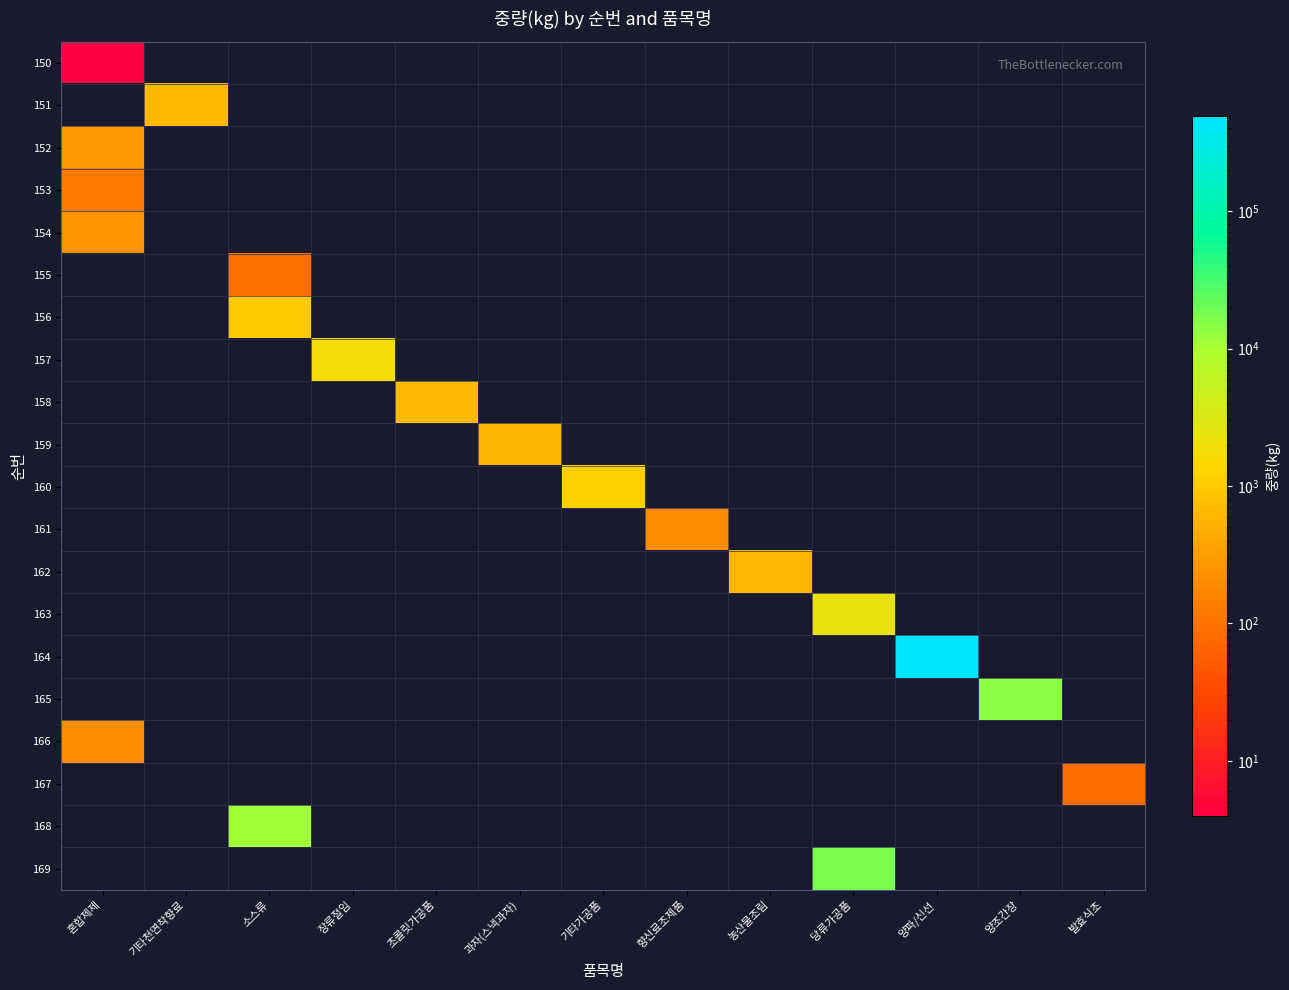

Count the number of categories in the chart.

13